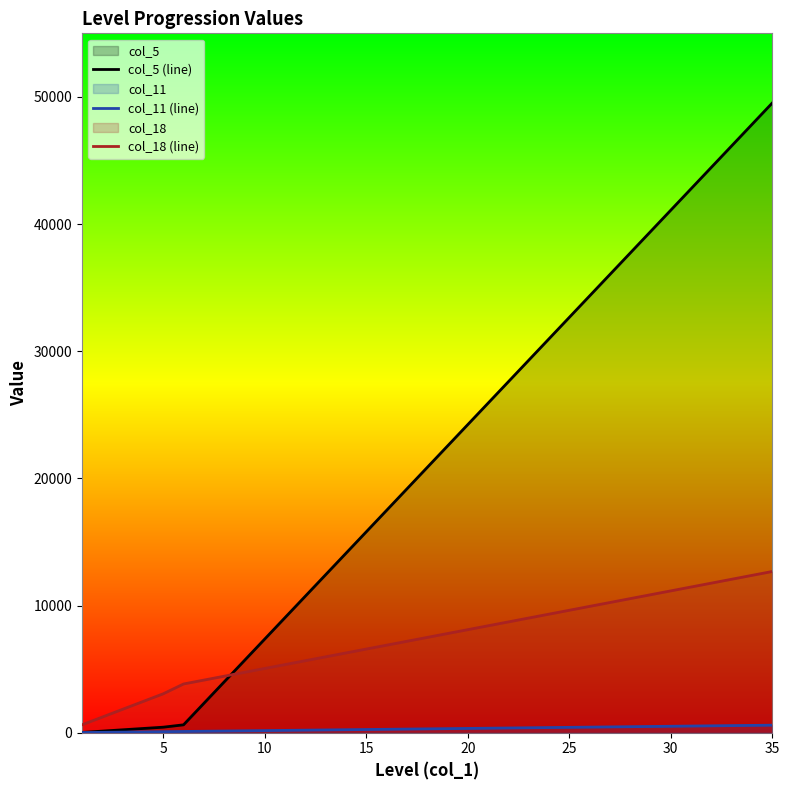

What is the greatest value displayed?

49525.4